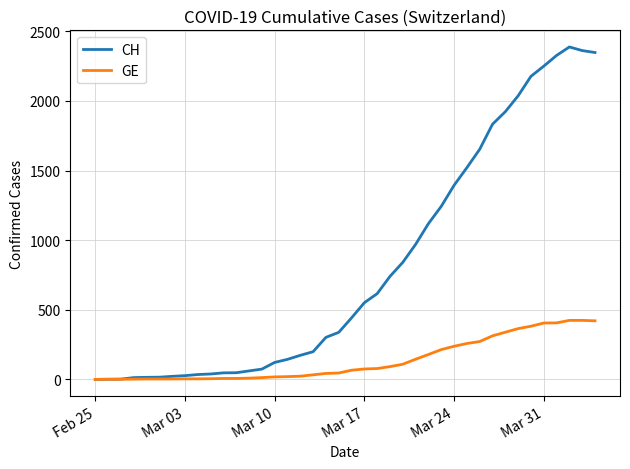

Does the chart have visible grid lines?

Yes